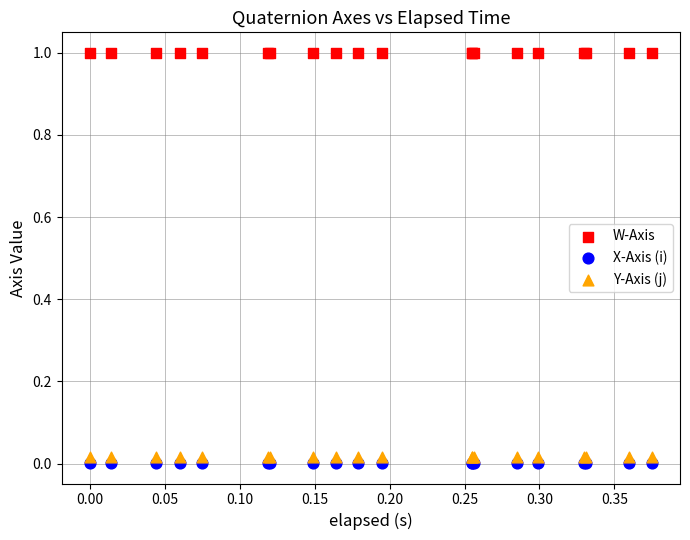

Which series contains the highest Y value?

W-Axis